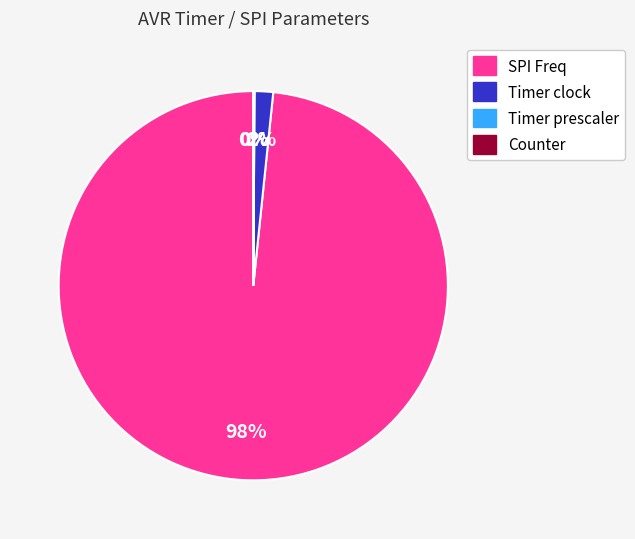

Is it true that SPI Freq is 98% of the pie?

True